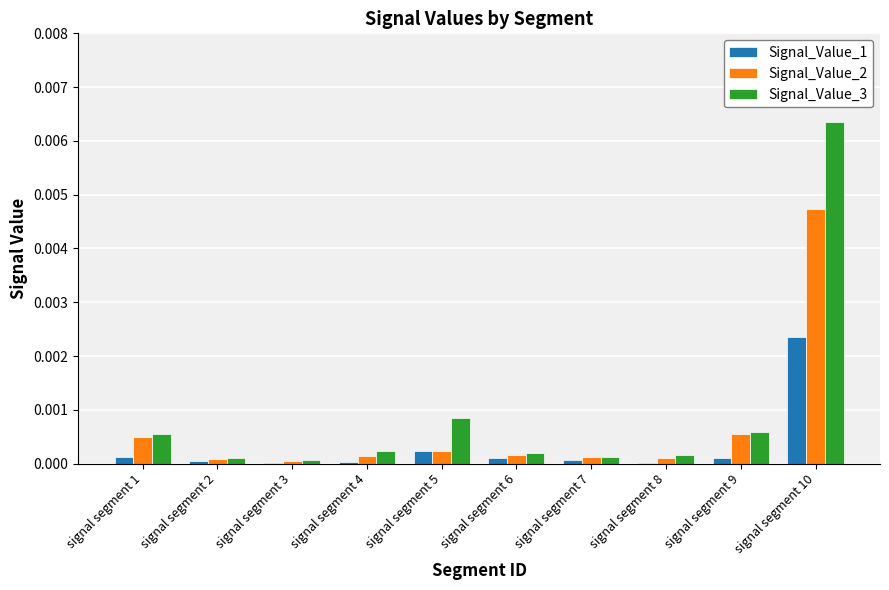

The Signal_Value_1 series shows 0.0 at signal segment 6. True or false?

True